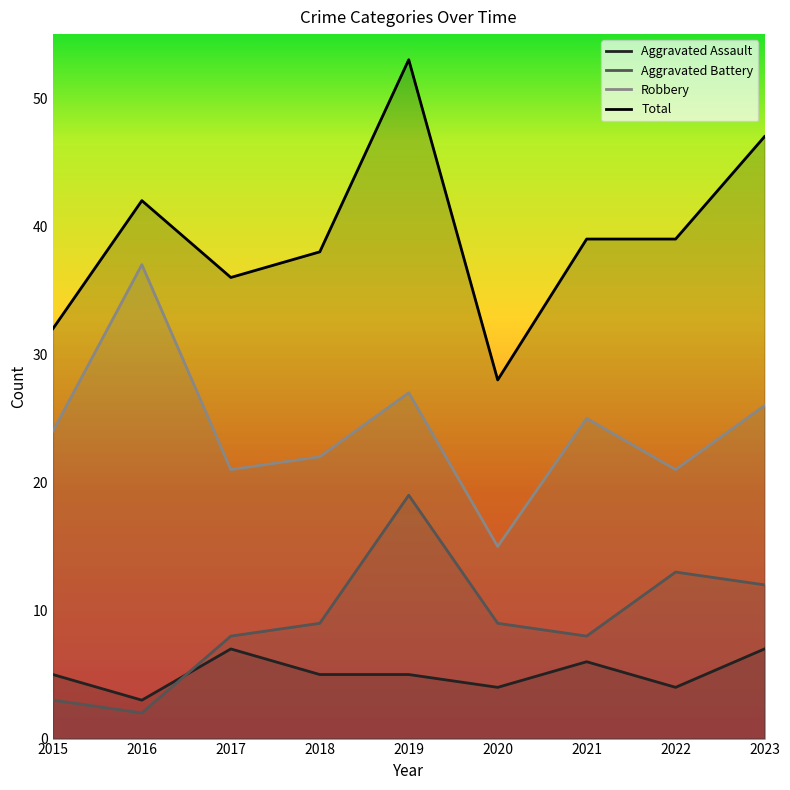

What is the sum of all Aggravated Battery values?

83